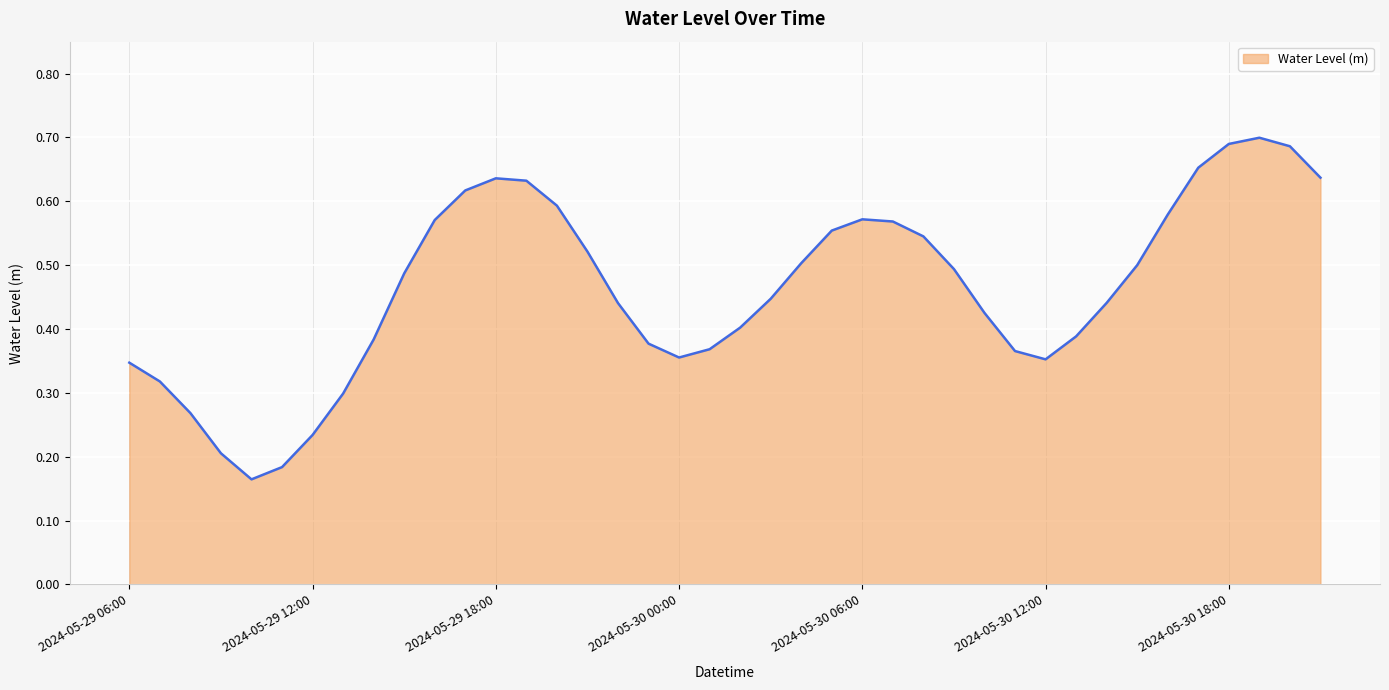

Reading left to right, extract all data points from this chart.

0.3	0.3	0.3	0.2	0.2	0.2	0.2	0.3	0.4	0.5	0.6	0.6	0.6	0.6	0.6	0.5	0.4	0.4	0.4	0.4	0.4	0.4	0.5	0.6	0.6	0.6	0.5	0.5	0.4	0.4	0.4	0.4	0.4	0.5	0.6	0.7	0.7	0.7	0.7	0.6